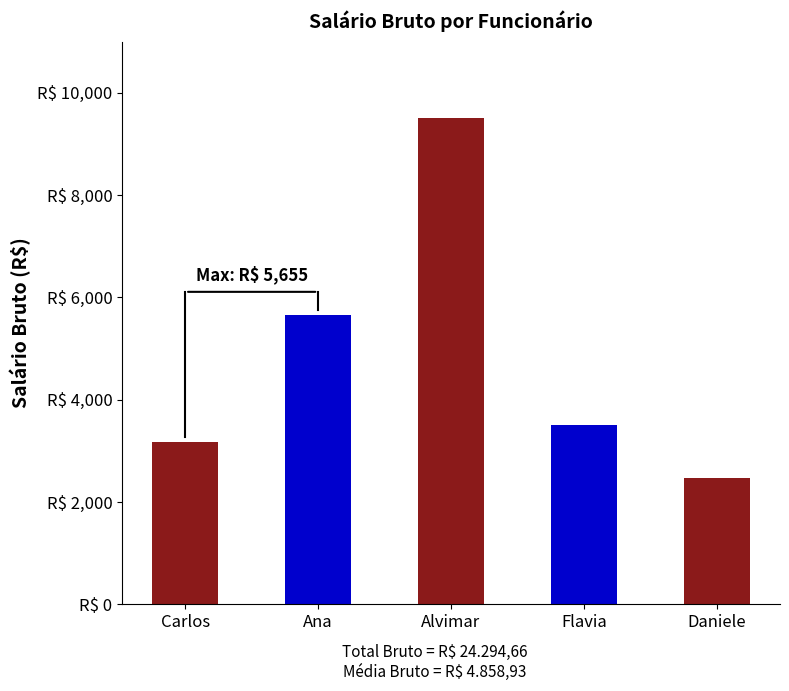

Read the value at Daniele.

2460.5